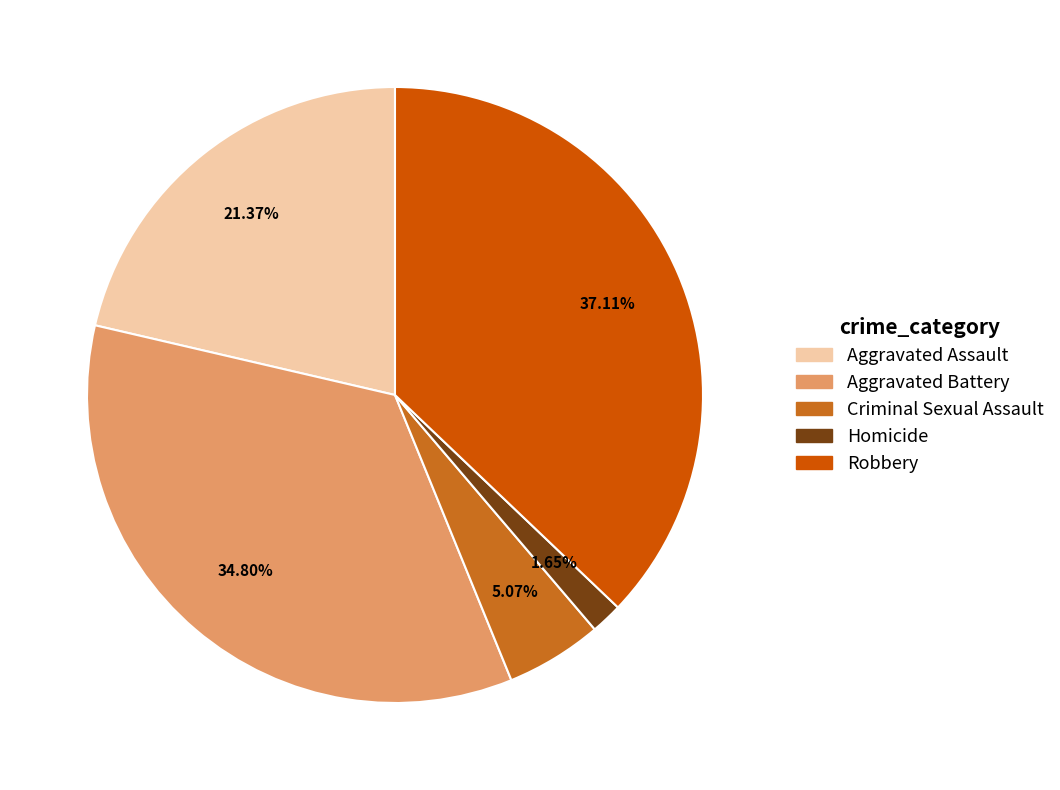

Does any single category account for the majority?

No